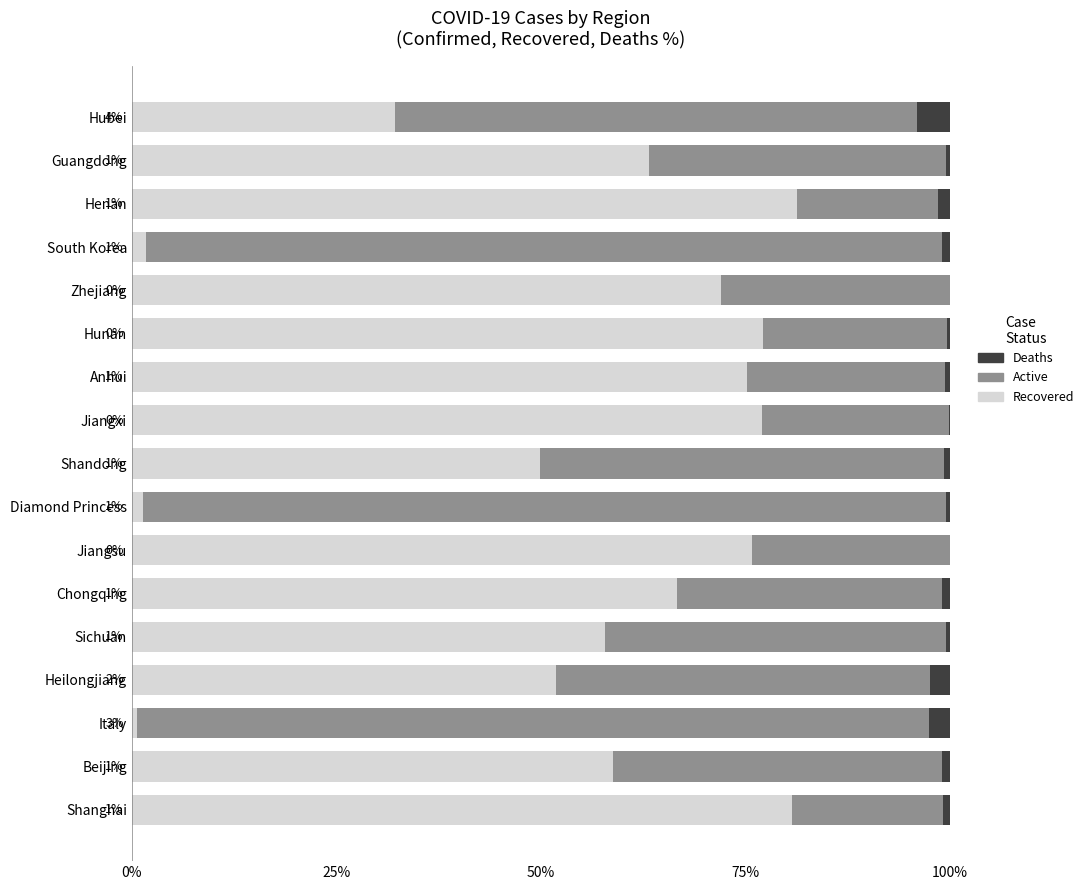

What is the total value across all series at Jiangsu?

100.0